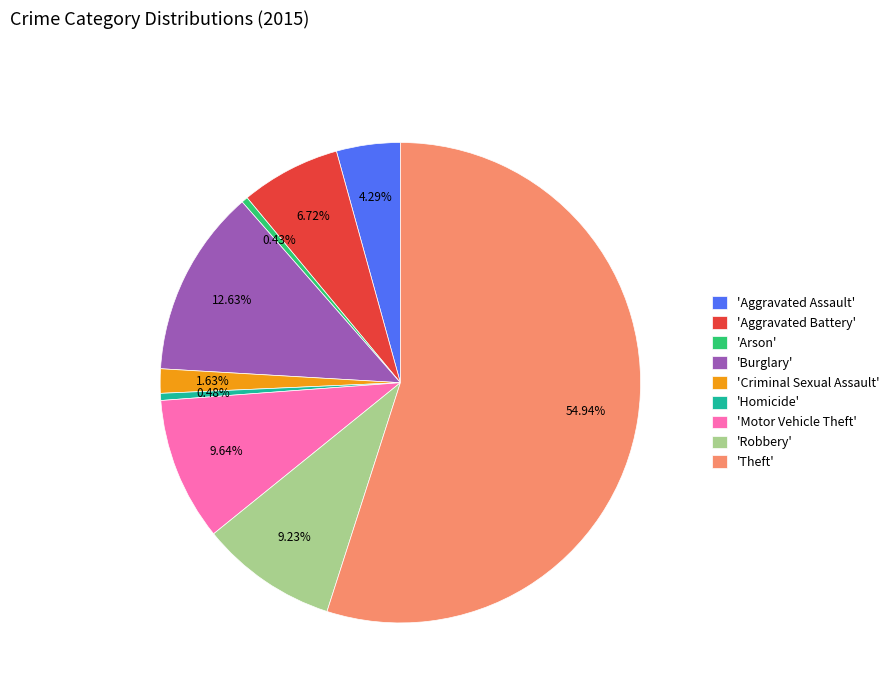

Do 'Robbery' and 'Motor Vehicle Theft' together represent more than half of the pie?

No